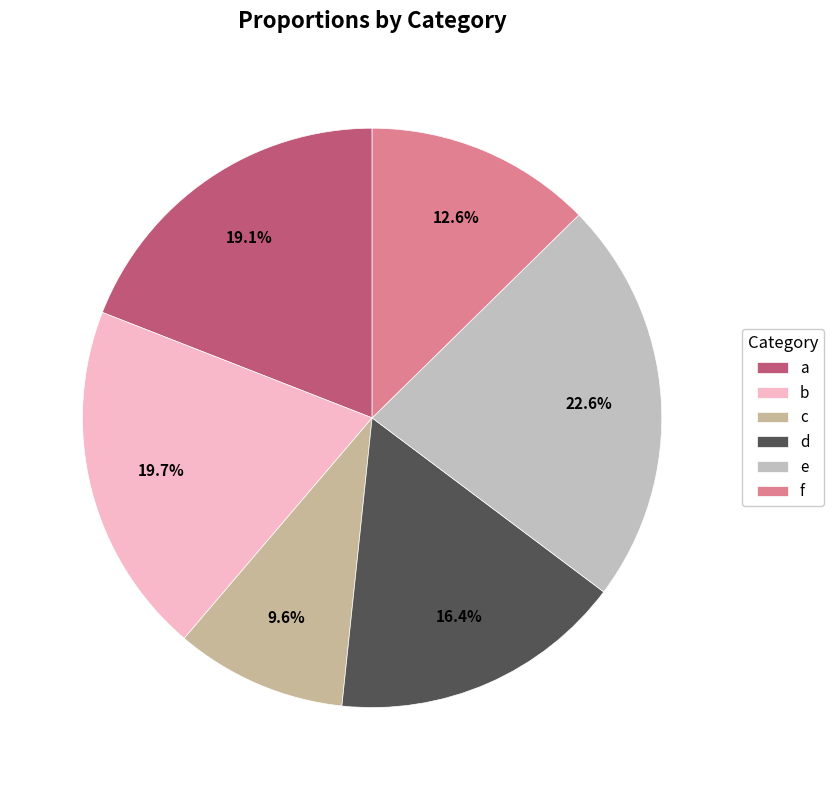

How many slices are in this pie chart?

6